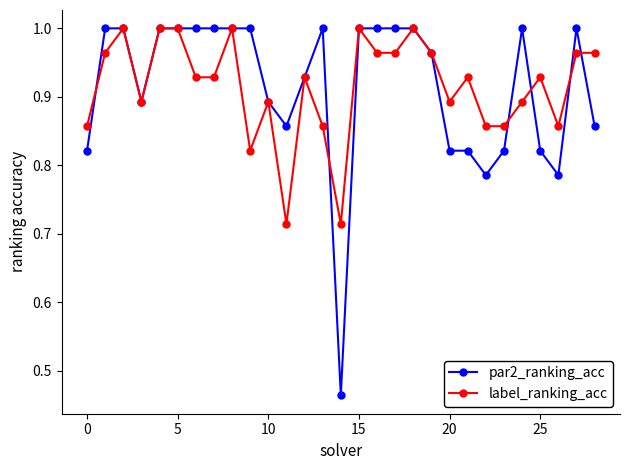

What are all the series names shown in the legend?

par2_ranking_acc, label_ranking_acc